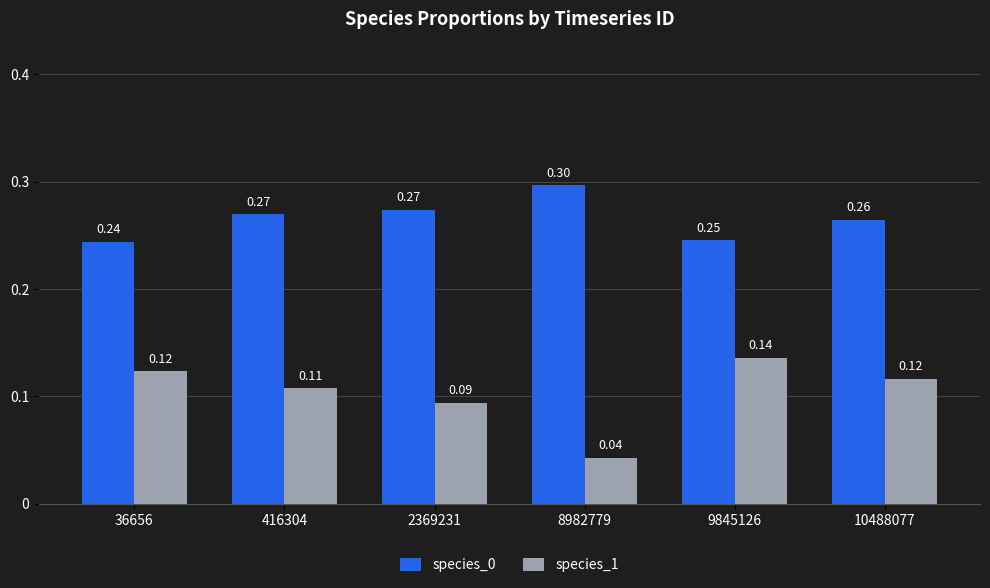

What is the total value across all series at 36656?

0.4